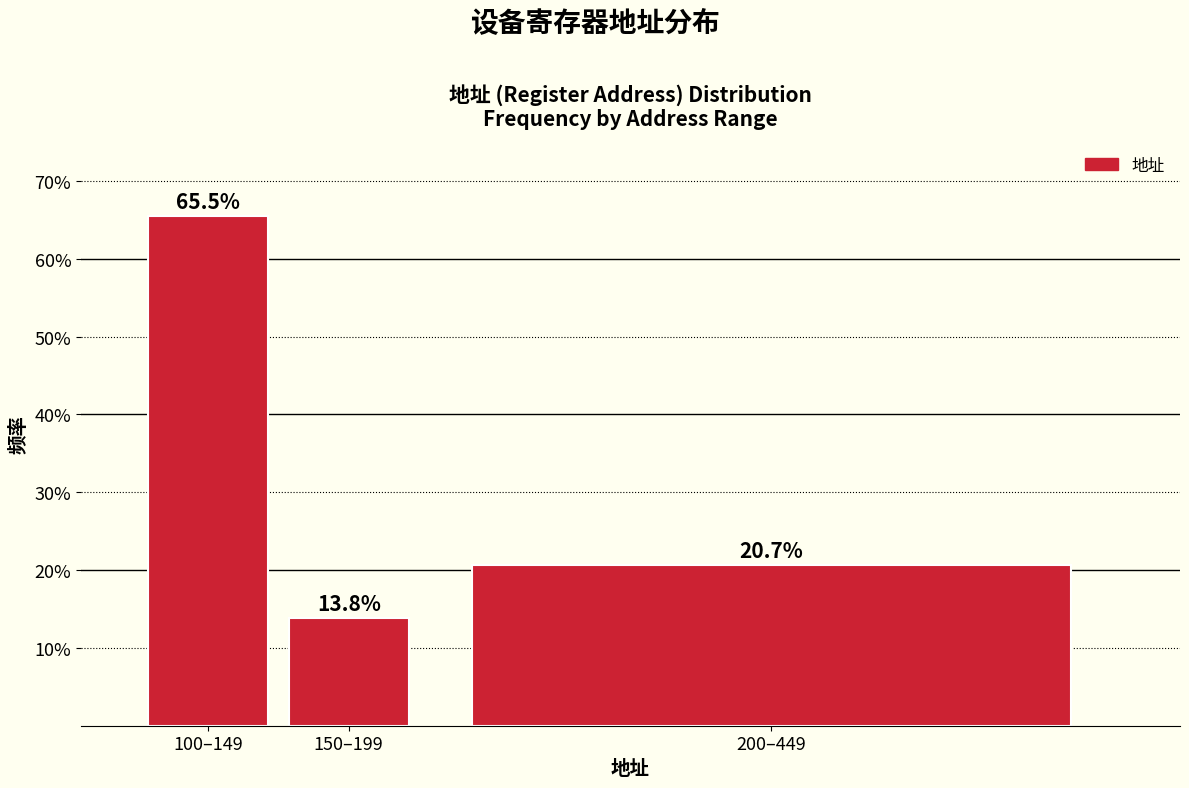

Are the bars horizontal?

No